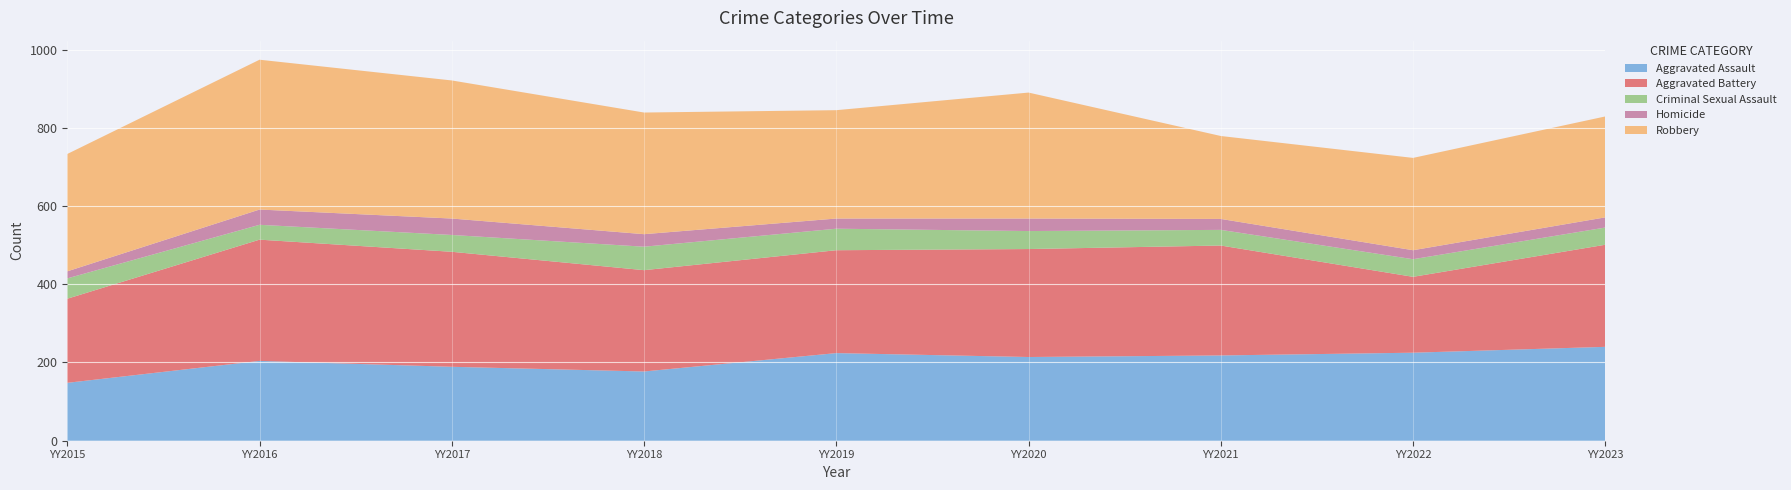

Reading right to left, transcribe all the data shown in this chart.

Aggravated Assault: 240	225	218	214	224	177	189	204	148
Aggravated Battery: 261	194	281	276	263	259	294	310	215
Criminal Sexual Assault: 44	45	40	46	55	60	43	38	52
Homicide: 26	23	28	32	26	32	42	39	18
Robbery: 258	236	212	322	277	311	353	383	300